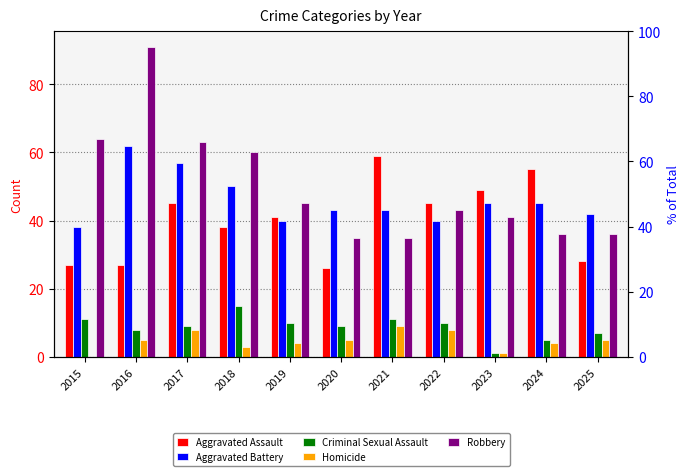

The value of Homicide at 2020 is 9. True or false?

False